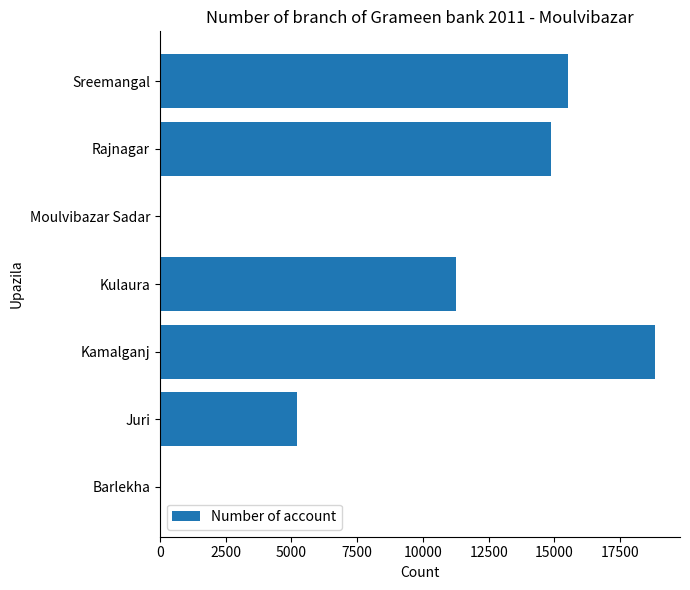

Reading bottom to top, extract all data points from this chart.

Barlekha=0	Juri=5216	Kamalganj=18829	Kulaura=11261	Moulvibazar Sadar=0	Rajnagar=14871	Sreemangal=15531